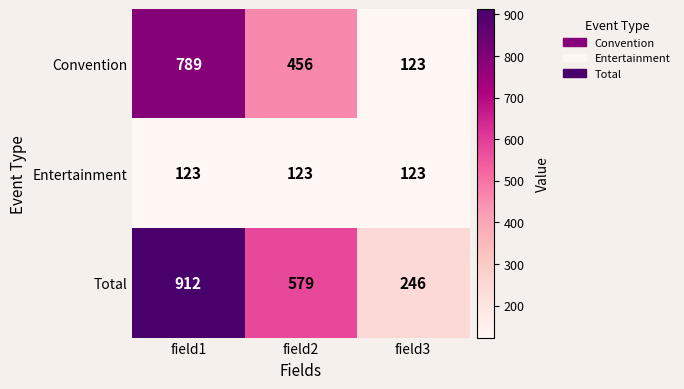

How many values in the Total series are below 579?

1